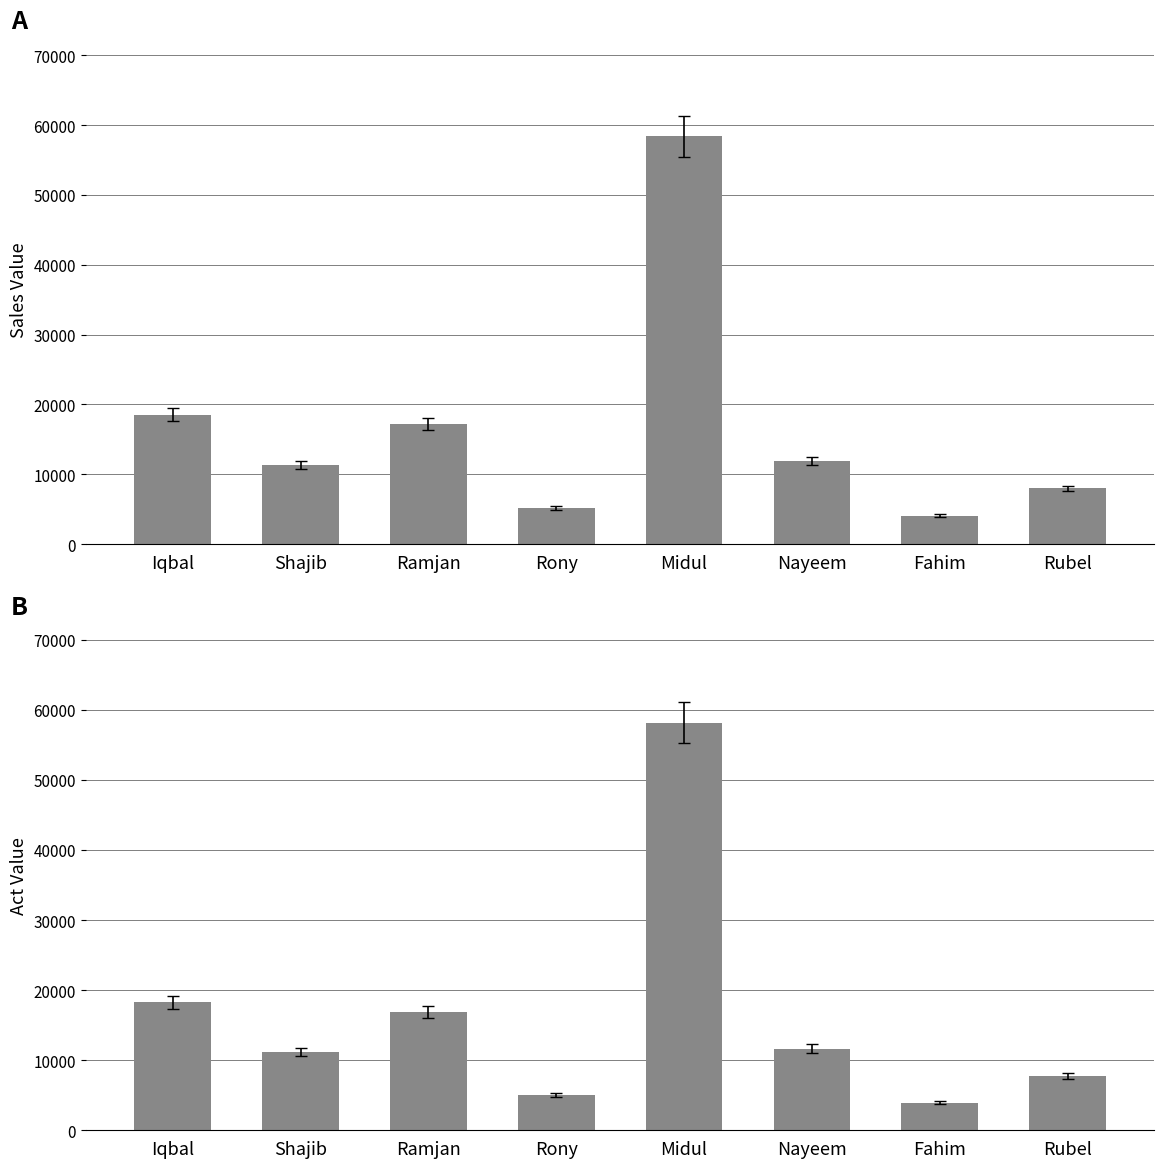

What is the sum of the Act Value values at Rubel and Midul?

65931.7